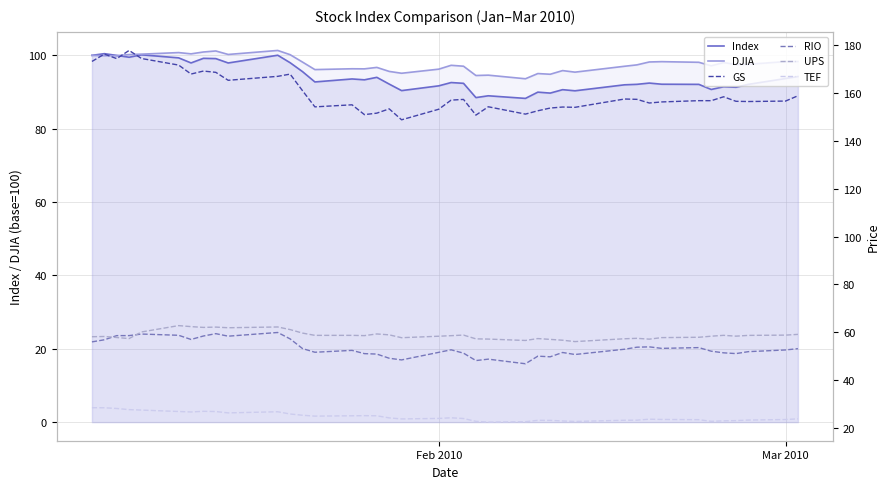

What is the minimum value for Index?

88.3